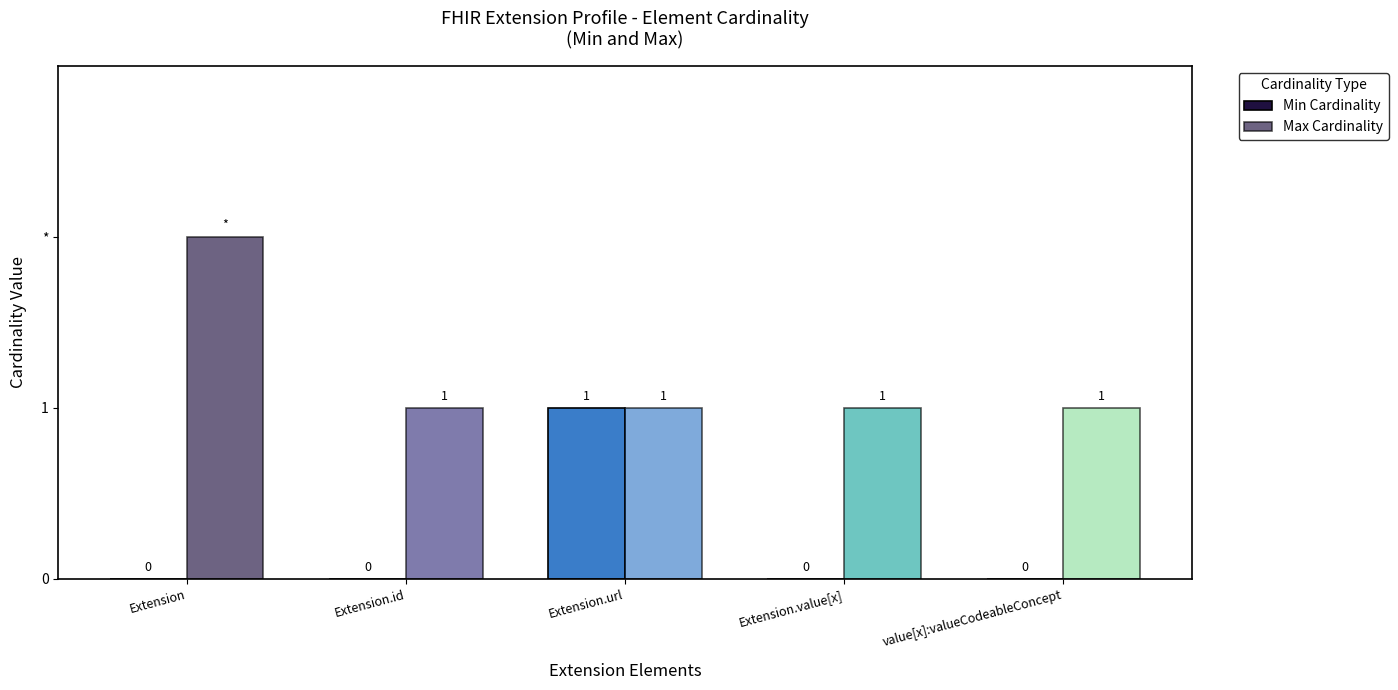

What is the total value across all series at Extension.url?

2